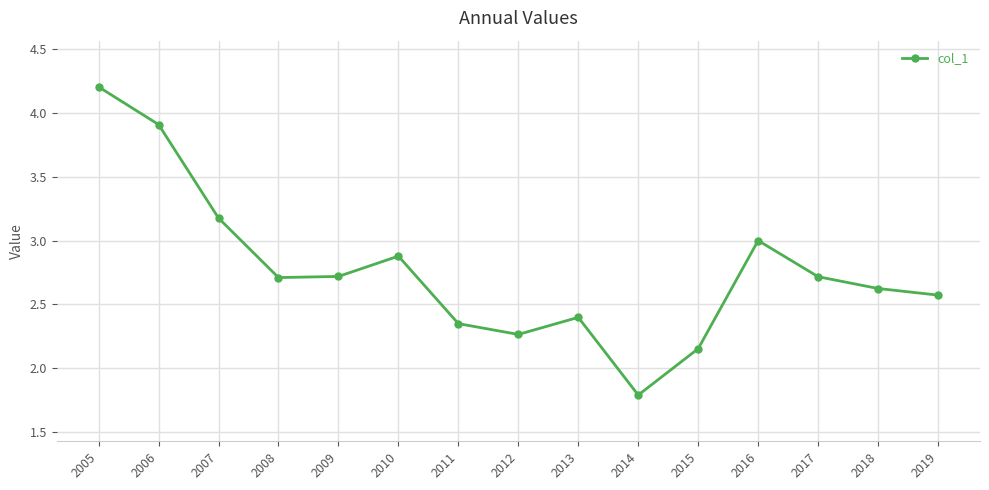

How many categories are shown in the chart?

15